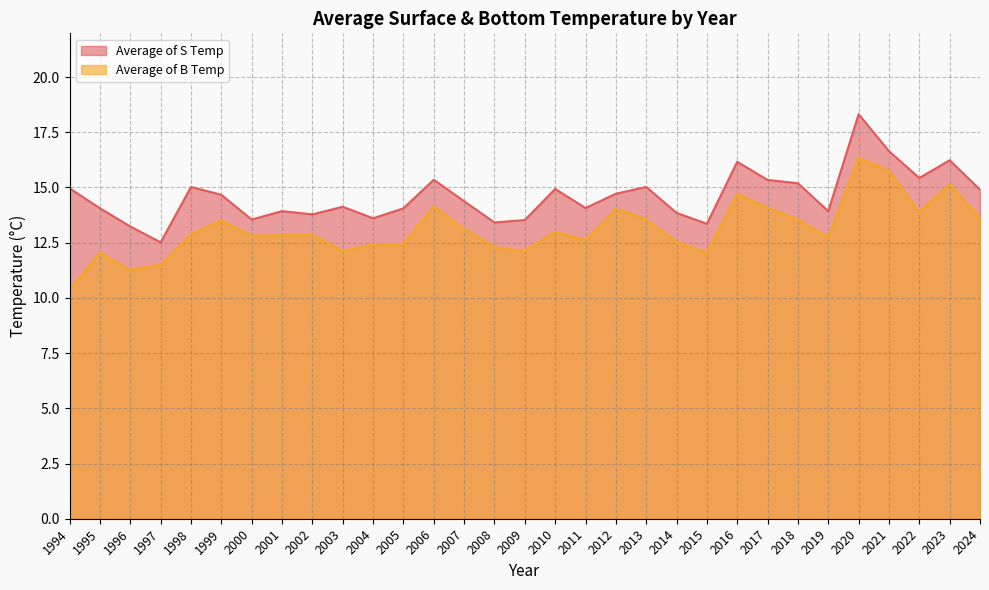

What is the maximum value shown in the chart?

18.3